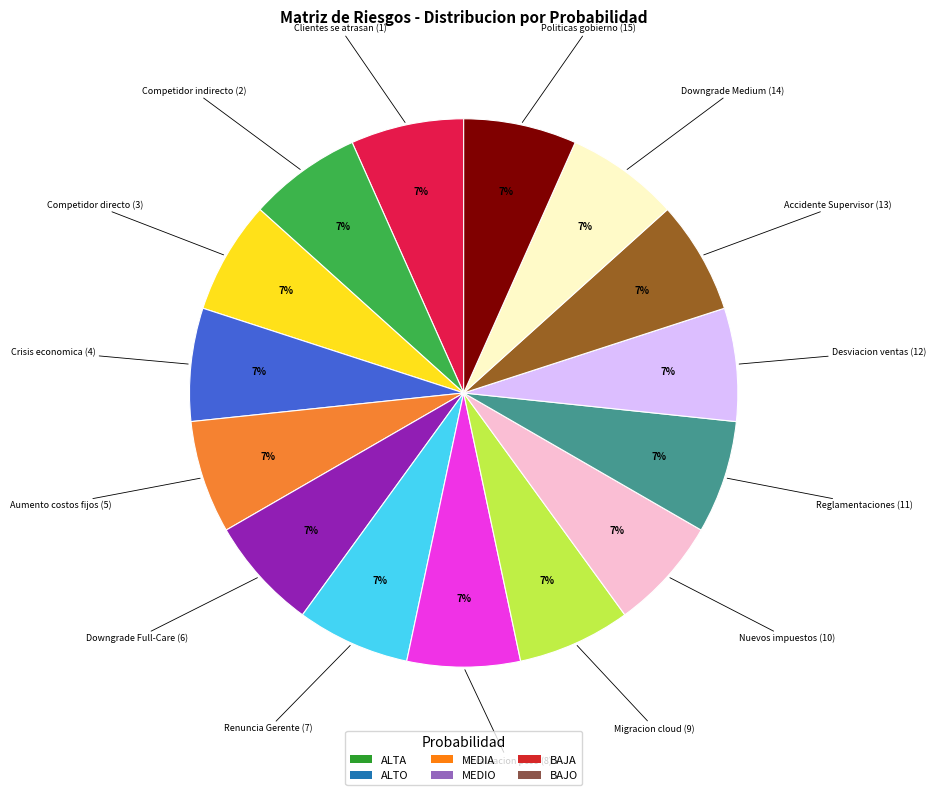

Is there any slice that represents more than half of the pie?

No